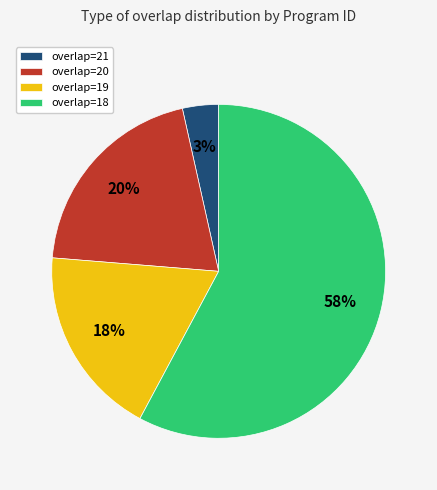

Which category accounts for the majority?

overlap=18